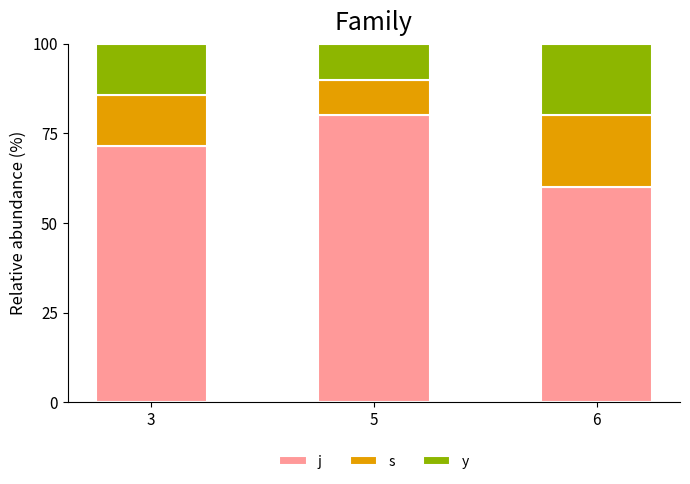

What is the total value across all series at 3?

100.0